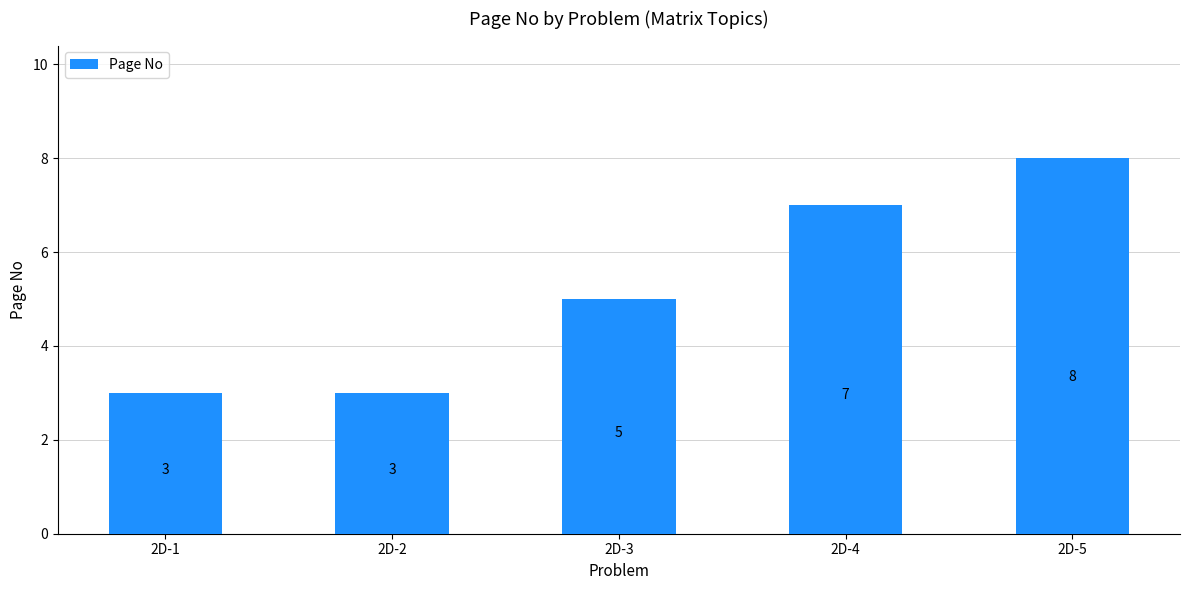

True or false: the data shows 5 at 2D-4.

False